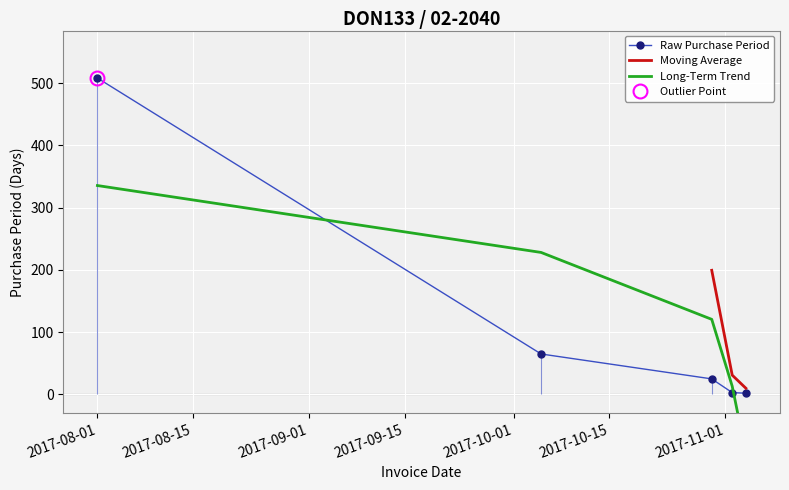

The chart shows a value of 65 at 2017-10-05. True or false?

True